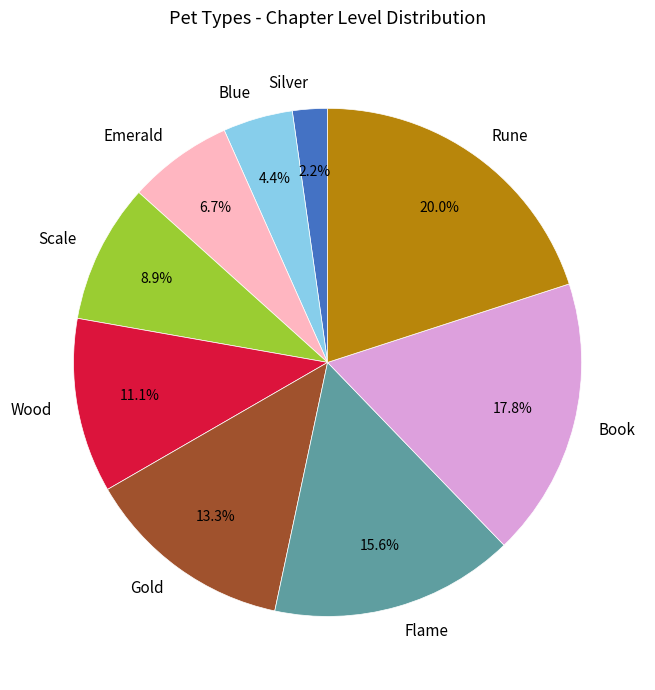

Rank the categories by value from highest to lowest.

Rune, Book, Flame, Gold, Wood, Scale, Emerald, Blue, Silver